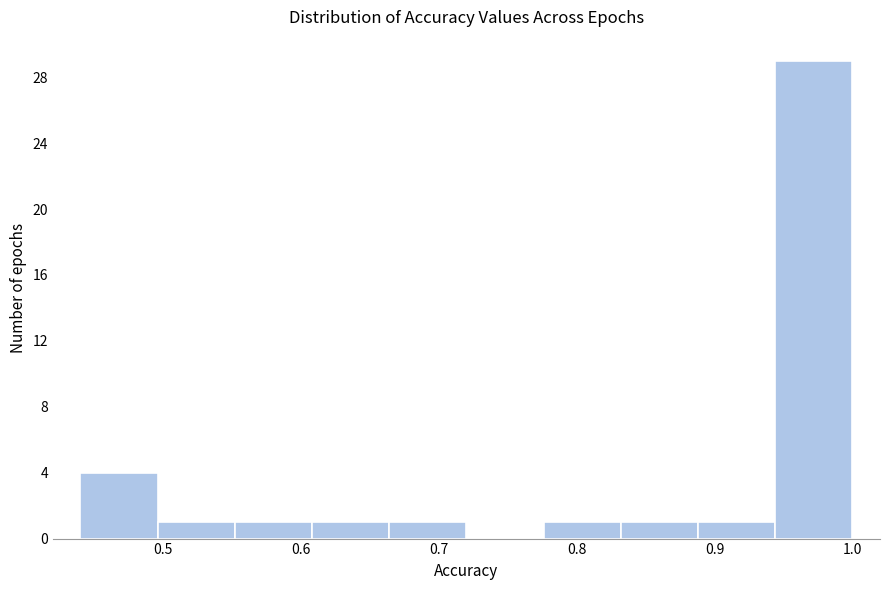

What is the height of the bar covering 0.66 to 0.72 on the x-axis? Neither the bar edges nor the heights are printed on the chart, so give them approximately, as read against the axes.

1